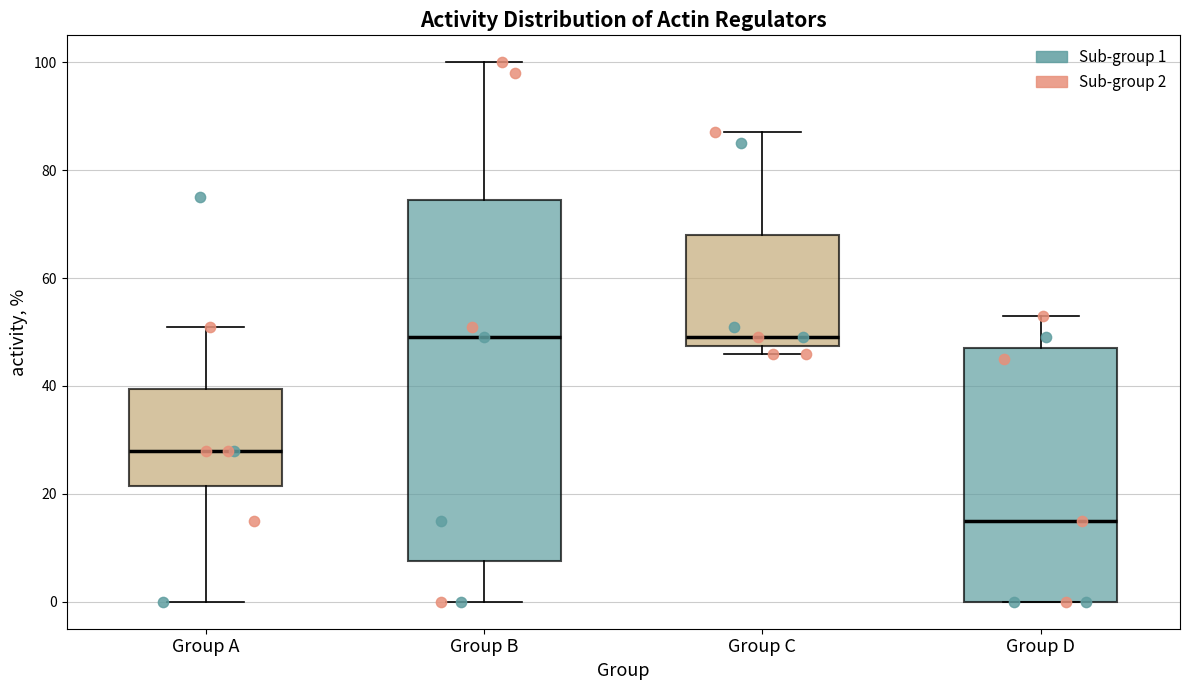

Reading left to right, read every box against the y-axis: the position of its median line, the range the box covers, and the ends of its whiskers. The values are not printed on the chart, so give them approximately, as read against the axis.

Group A: median 28, box 22 to 40, whiskers 0 to 52
Group B: median 50, box 8 to 74, whiskers 0 to 100
Group C: median 50, box 48 to 68, whiskers 46 to 88
Group D: median 16, box 0 to 48, whiskers 0 to 54